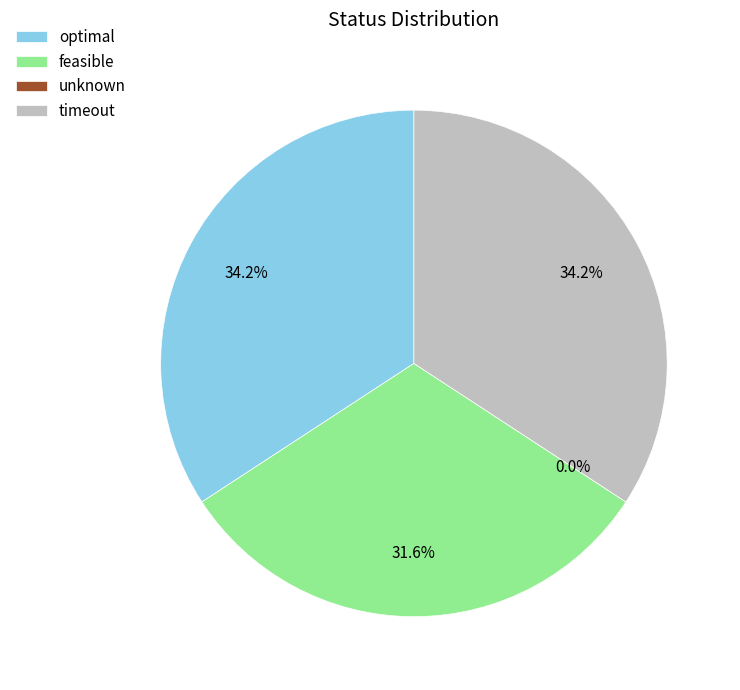

What percentage is the timeout slice, to the nearest percent?

34%